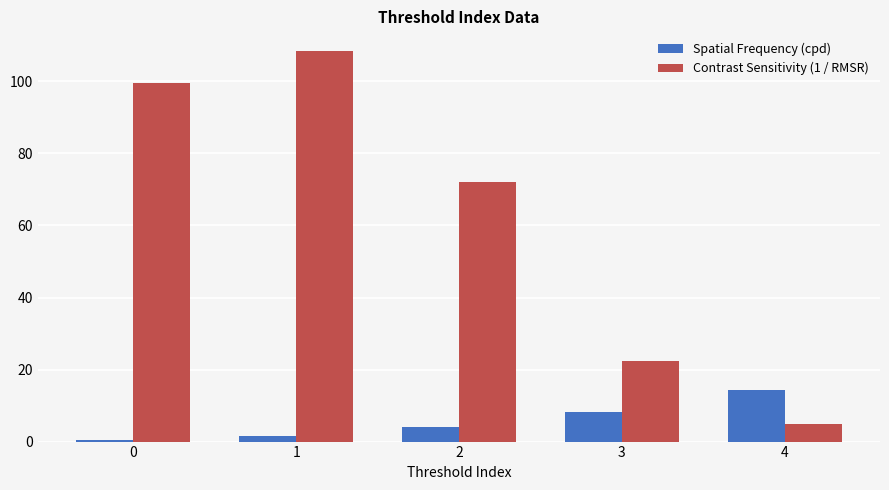

Reading left to right, extract all data points from this chart.

Spatial Frequency (cpd): 0.5	1.5	4.1	8.3	14.3
Contrast Sensitivity (1 / RMSR): 99.6	108.5	72.1	22.3	5.0